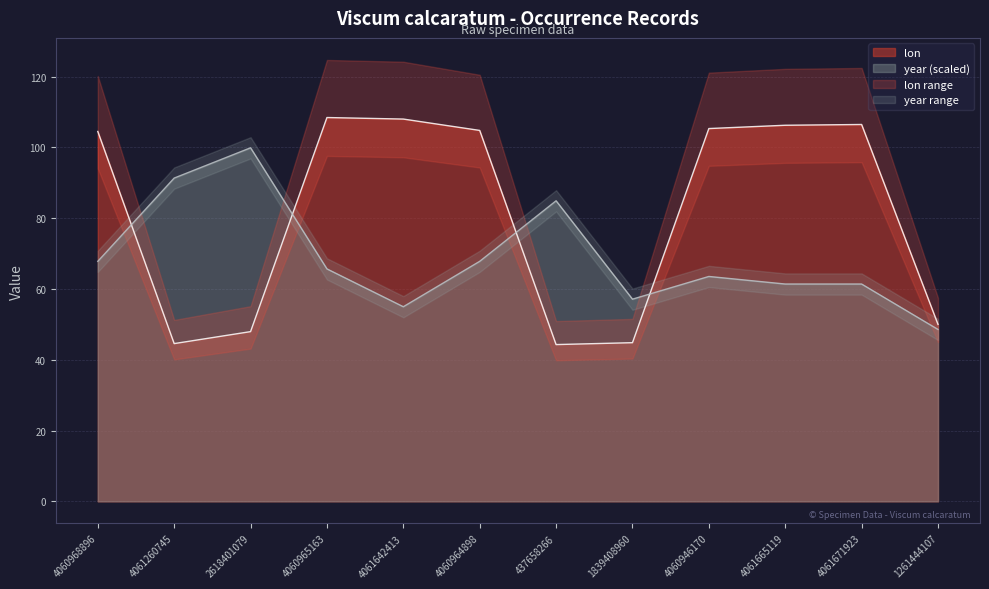

True or false: year has more than 0 points higher than both neighbors.

True